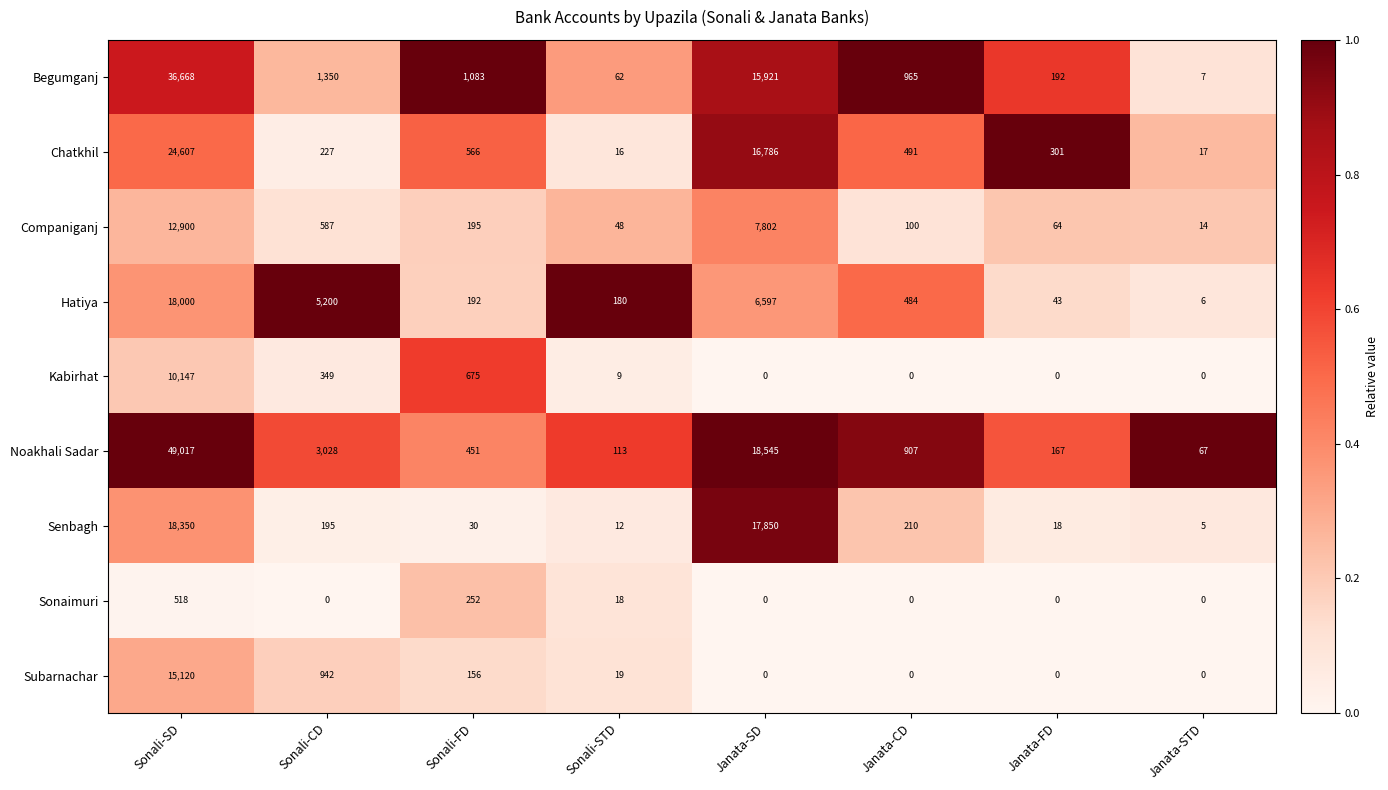

Count the number of categories in the chart.

8